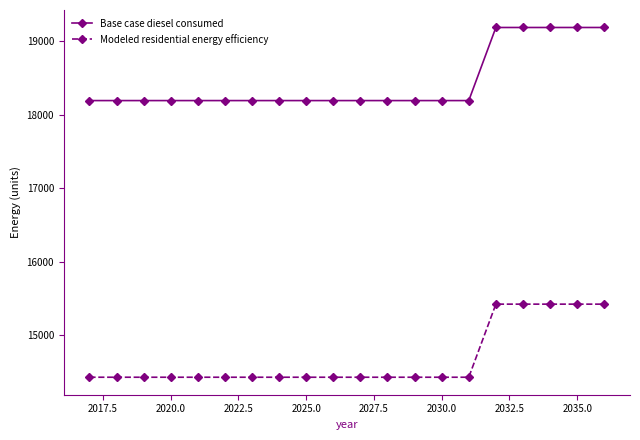

Does the chart have visible grid lines?

No